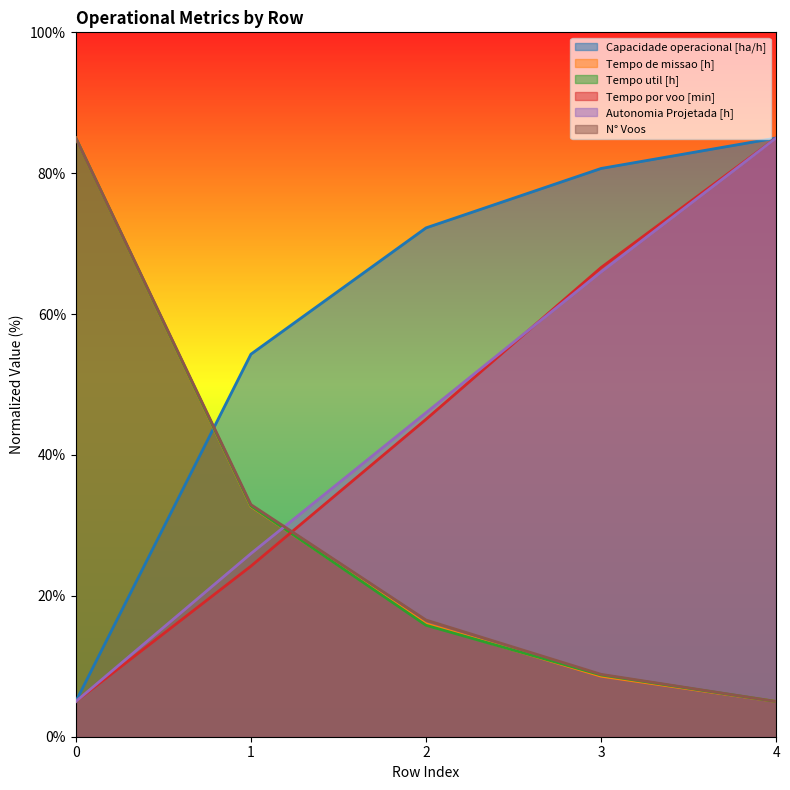

Which series changed the most between 0 and 4?

Capacidade operacional [ha/h]